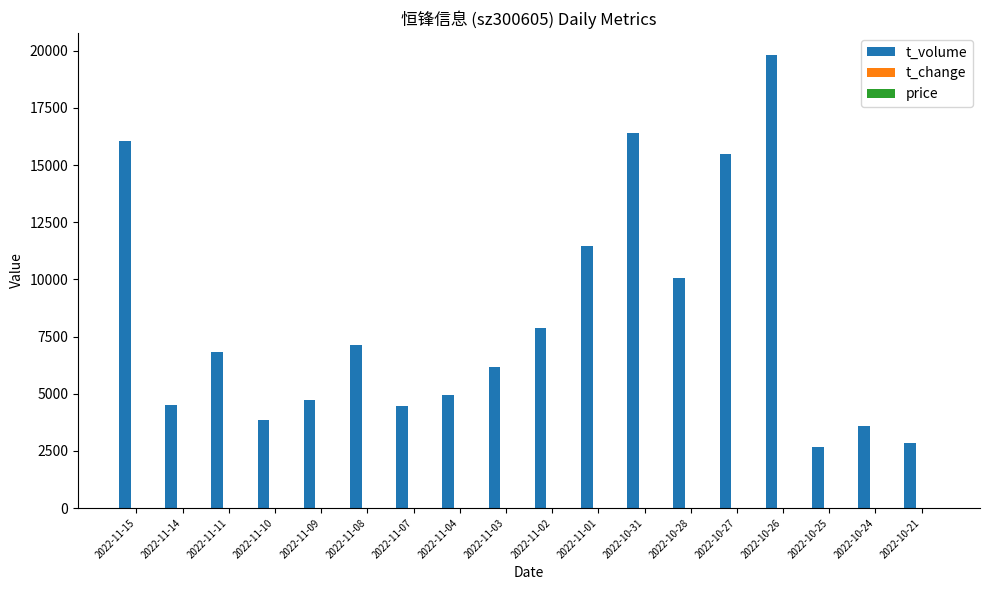

Between 2022-11-02 and 2022-10-26, which series saw the biggest shift?

t_volume